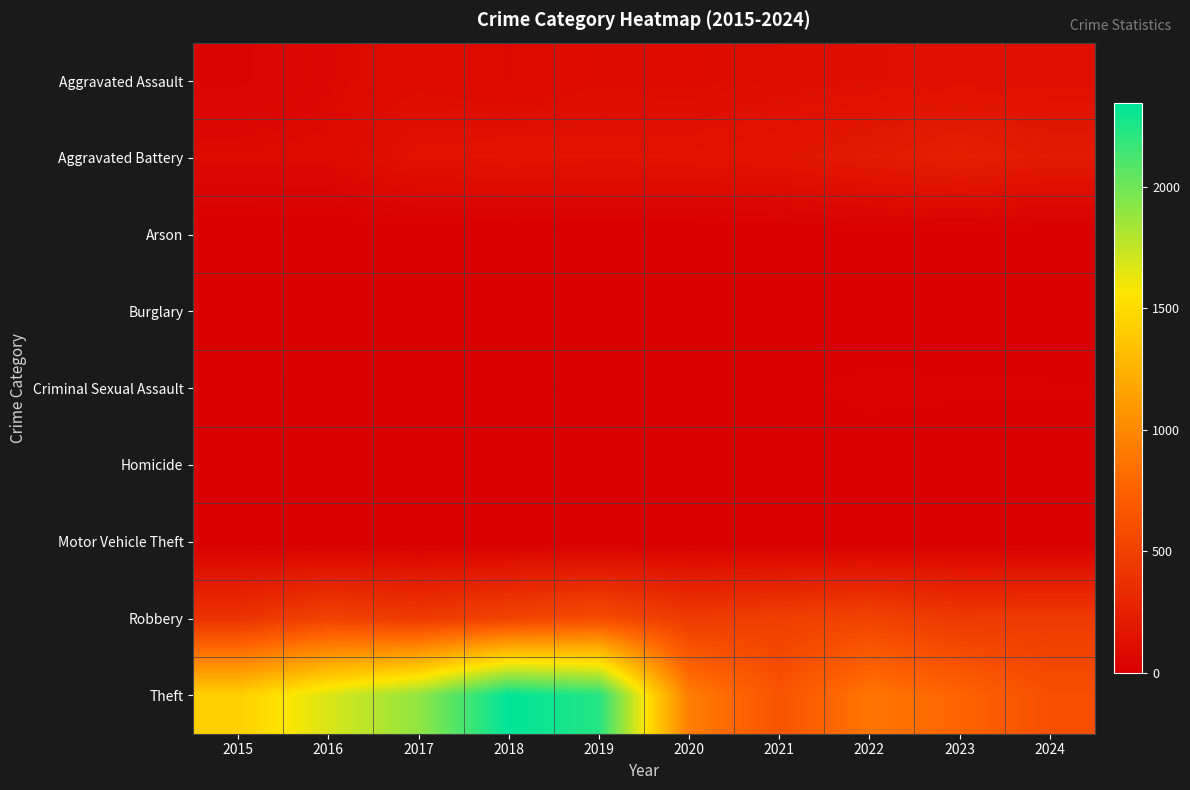

What is the spread (max minus min) of values at 2015?

1429